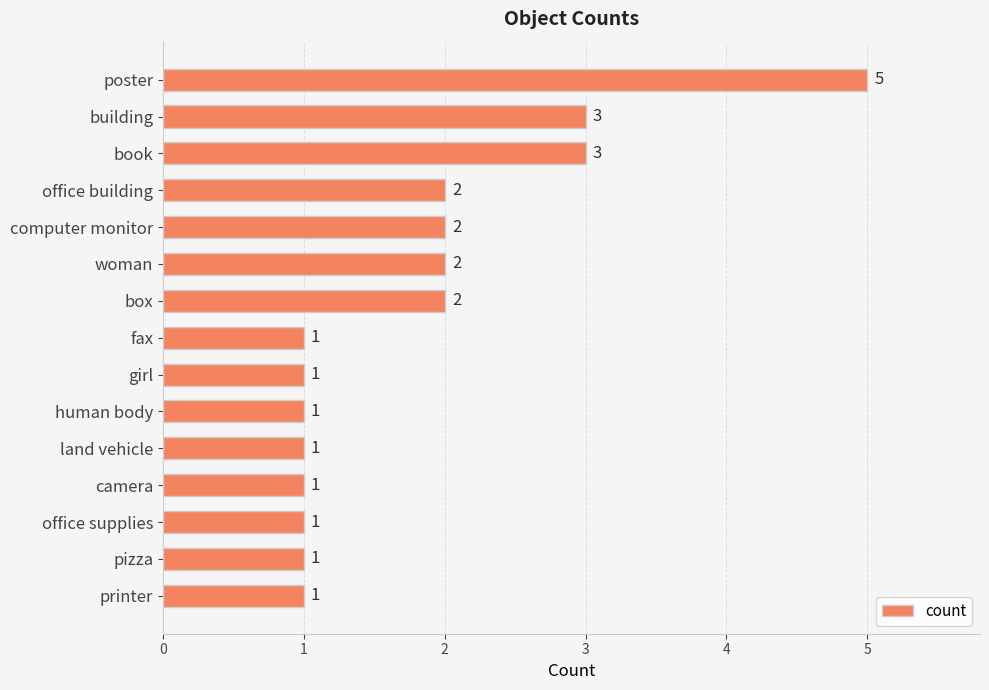

What is the sum of all values?

27